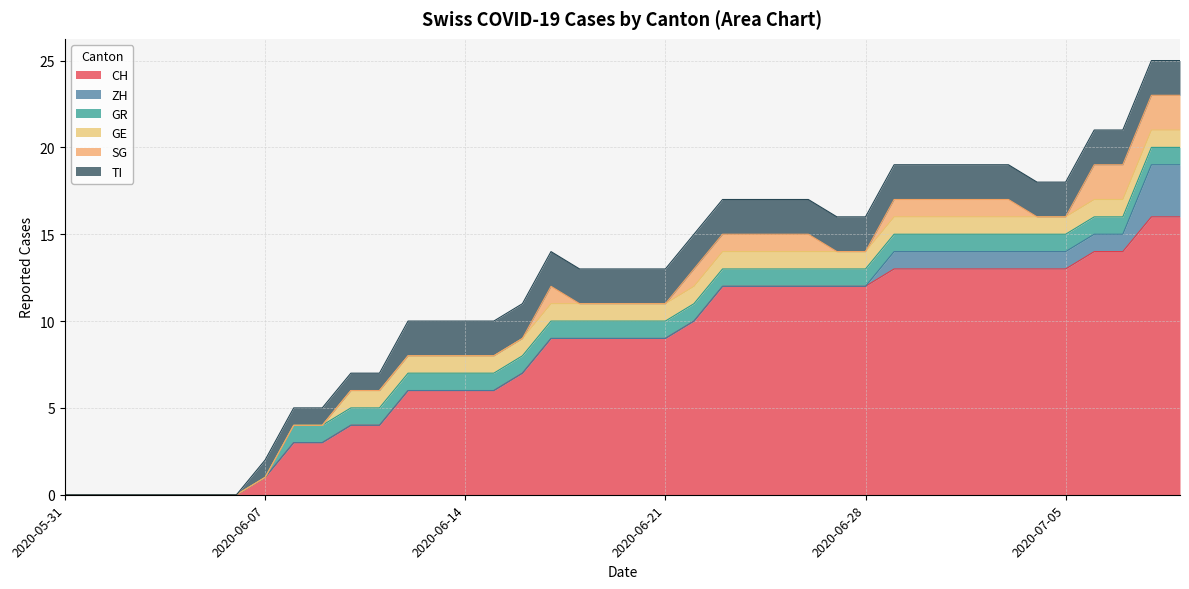

At how many categories does at least one series exceed 5?

28